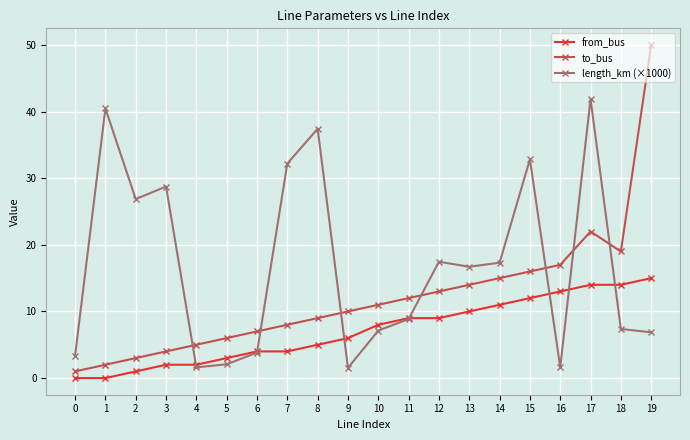

Does the chart have visible grid lines?

Yes